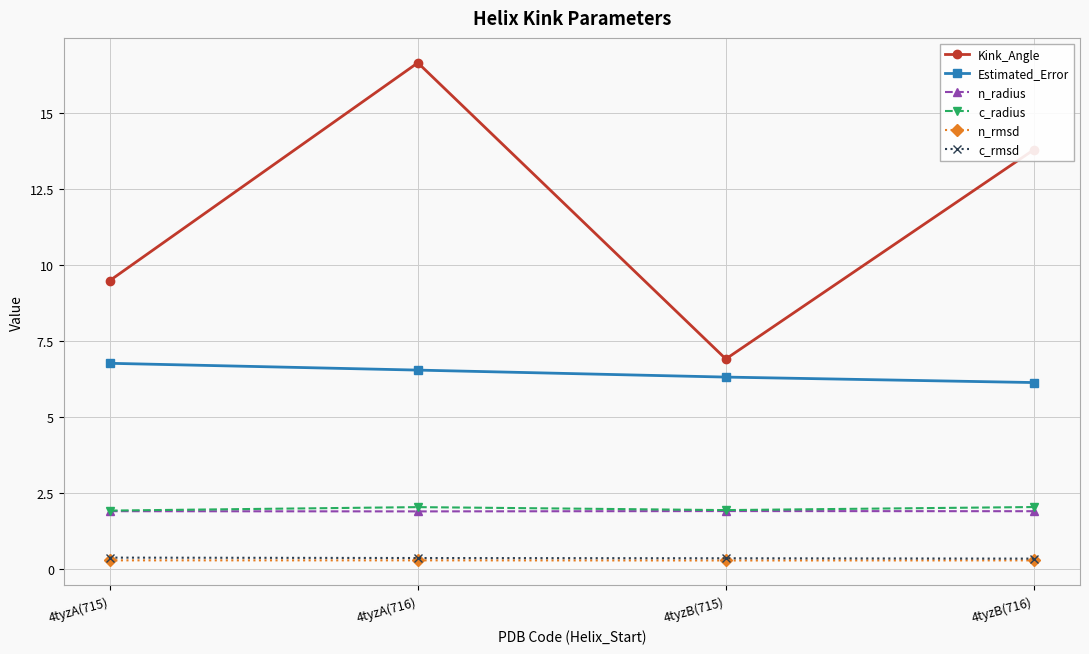

What is the minimum value for n_rmsd?

0.3